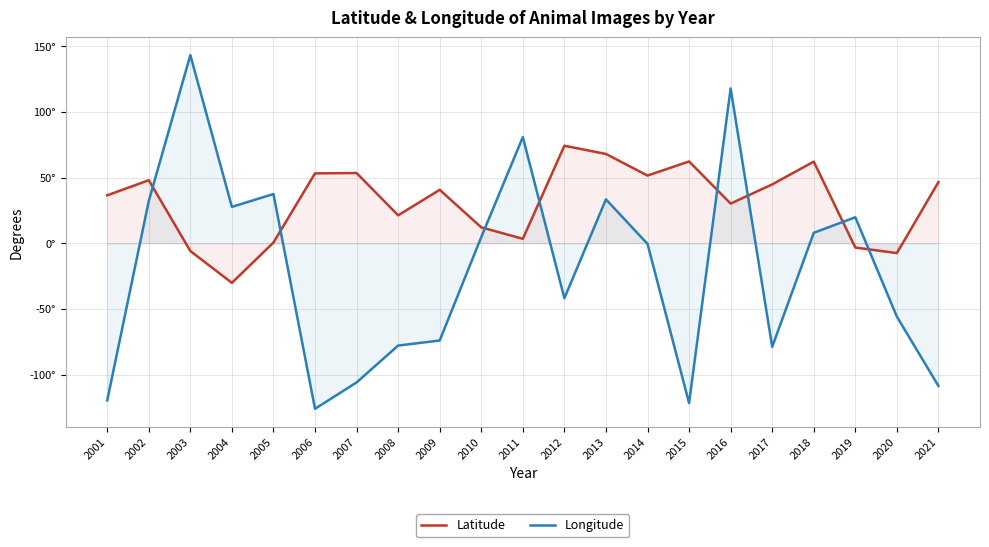

Between 2017 and 2009, which is larger?

2017